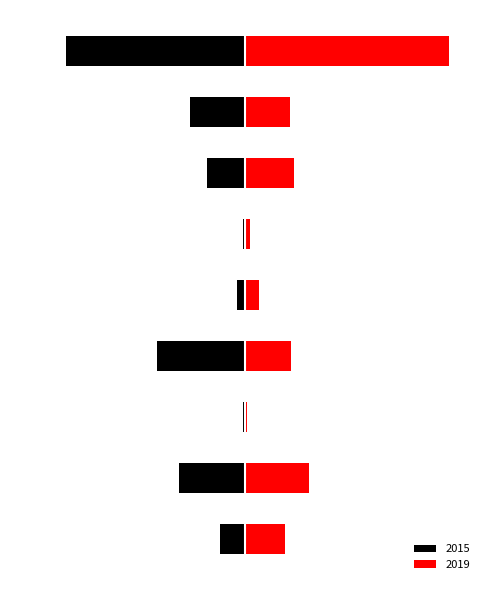

Which series has the largest range (max minus min)?

2019